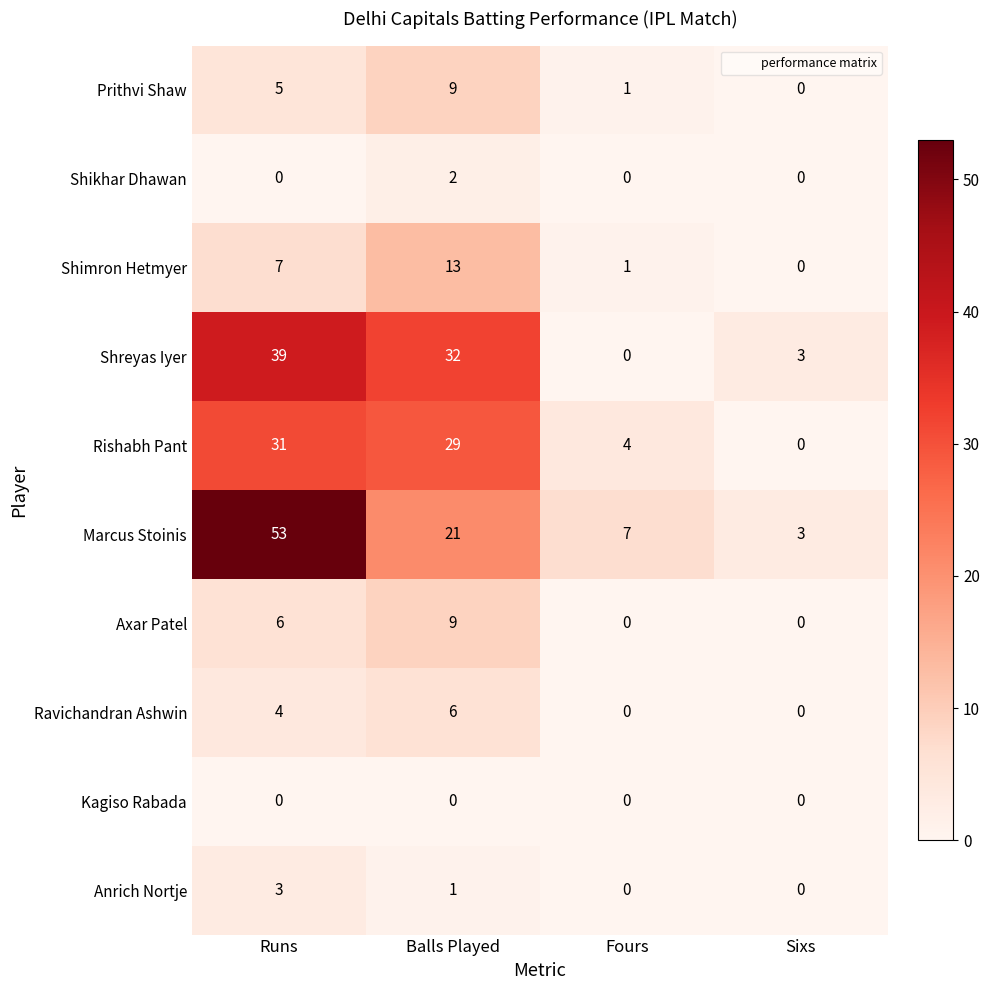

How many distinct data groups are displayed?

10